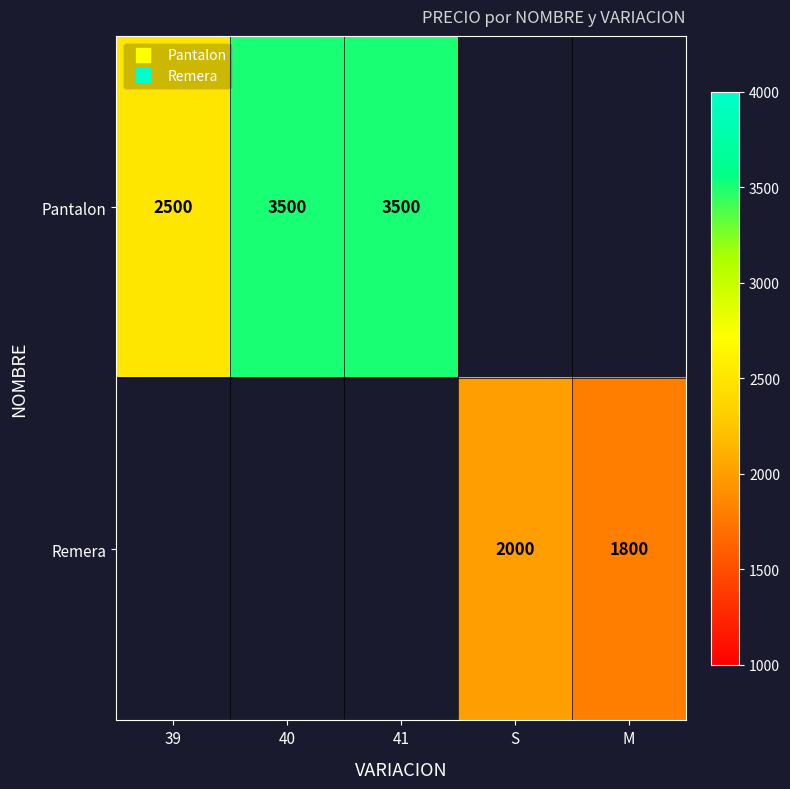

The value of Remera at M is 1800.0. True or false?

True